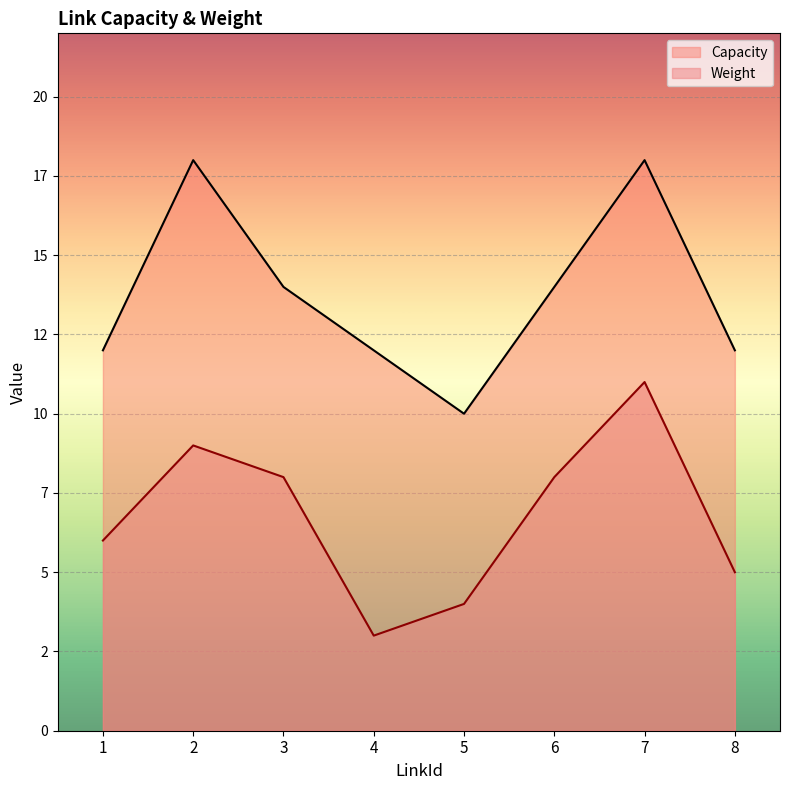

True or false: Capacity and Weight intersect in this chart.

False